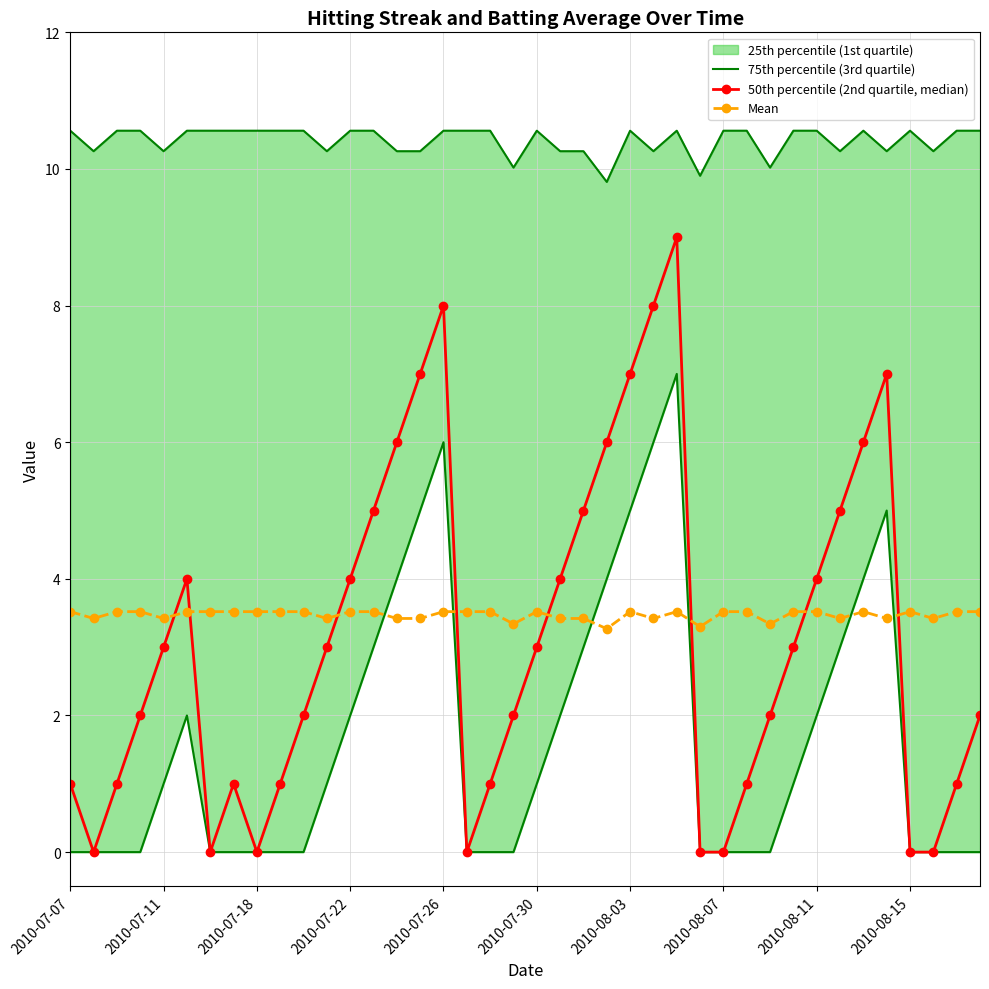

What is the sum of all 75th percentile (3rd quartile) values?

416.6